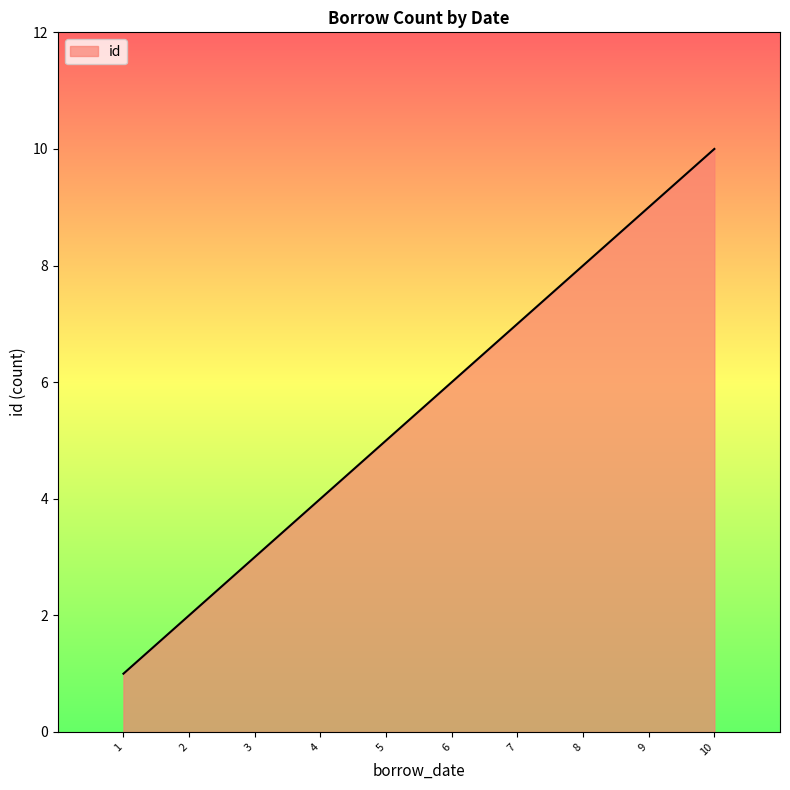

At which category does the chart reach its peak across all series?

10